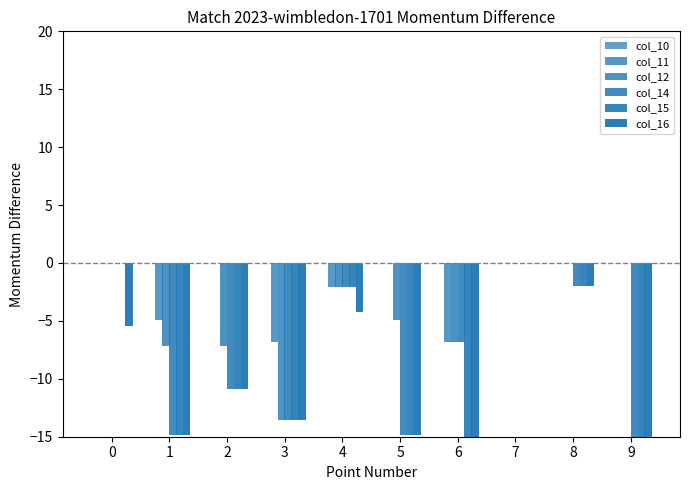

Reading right to left, what are all the values shown in this chart?

col_10: 0.0	0.0	0.0	0.0	0.0	0.0	0.0	0.0	0.0	0.0
col_11: 0.0	0.0	0.0	-6.8	0.0	-2.1	-6.8	0.0	-5.0	0.0
col_12: 0.0	0.0	0.0	-6.8	-5.0	-2.1	-13.6	-7.1	-7.2	0.0
col_14: -18.5	-2.0	0.0	-6.8	-14.9	-2.1	-13.6	-10.9	-14.9	0.0
col_15: -18.5	-2.0	0.0	-16.0	-14.9	-2.1	-13.6	-10.9	-14.9	0.0
col_16: -18.5	-2.0	0.0	-16.0	-14.9	-4.2	-13.6	-10.9	-14.9	-5.4